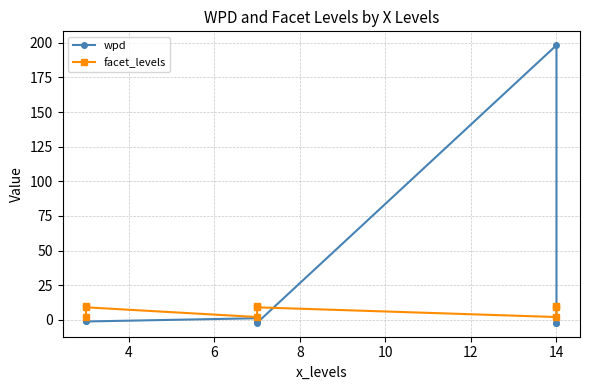

In wpd, how many points are lower than both neighbors (excluding endpoints)?

2